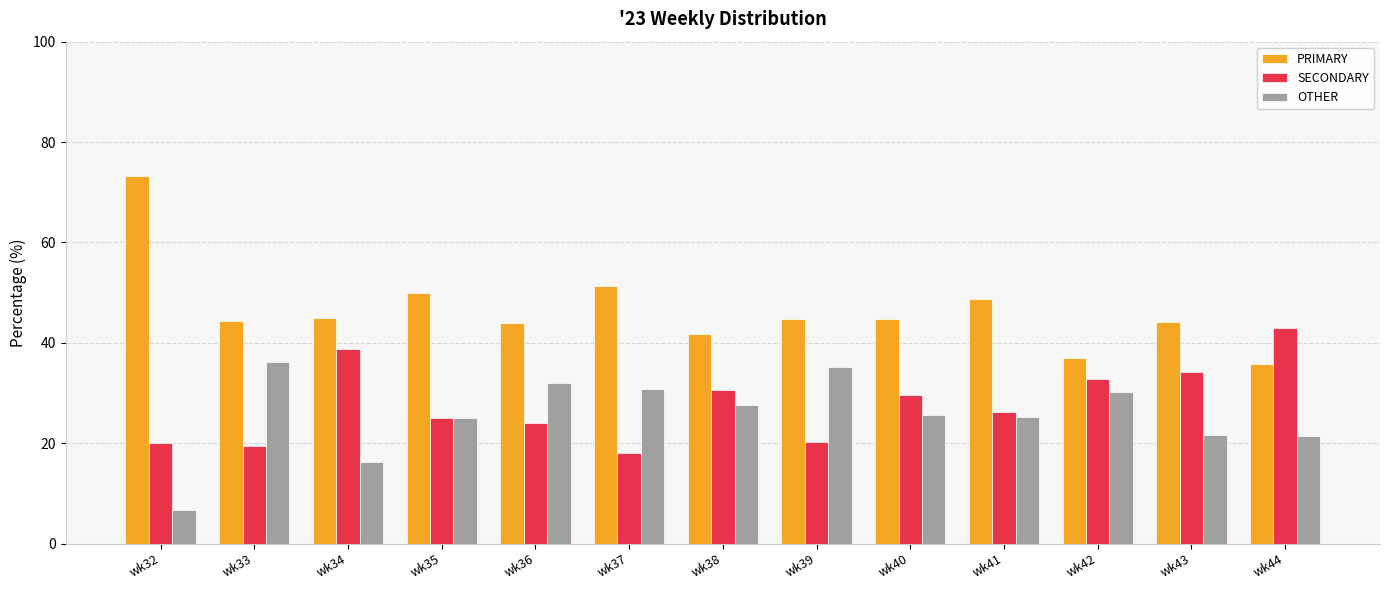

Which series has the widest spread of values?

PRIMARY